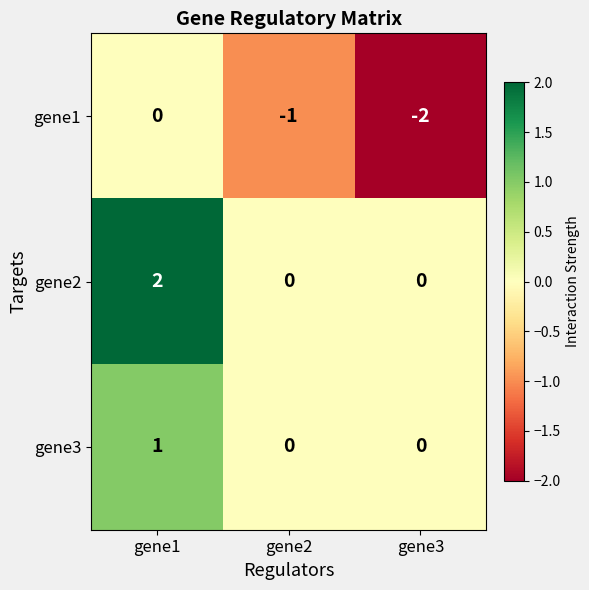

Count the number of categories in the chart.

3